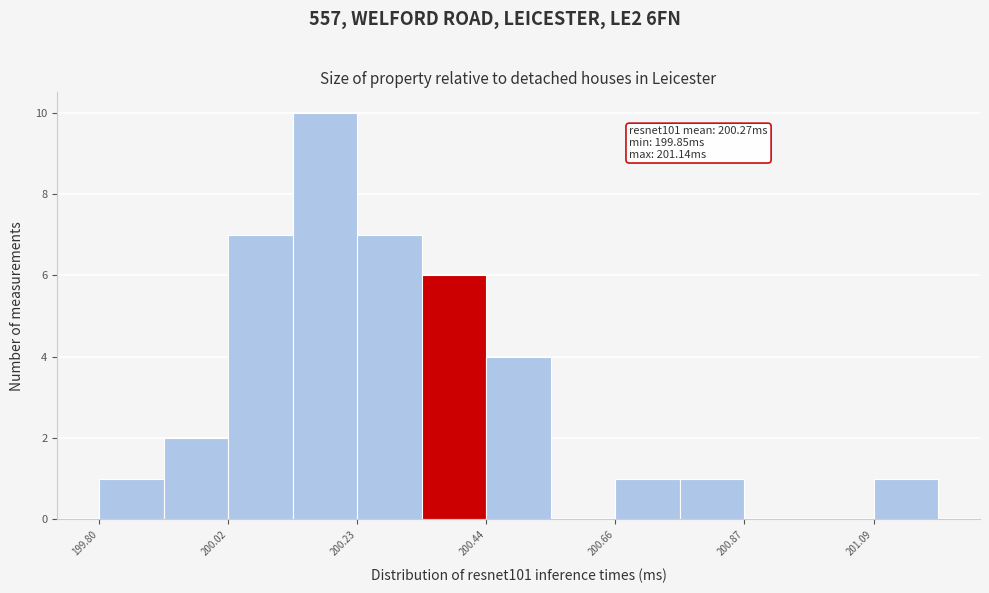

Read against the x-axis, roughly where is the centre of the tallest bar?

200.20